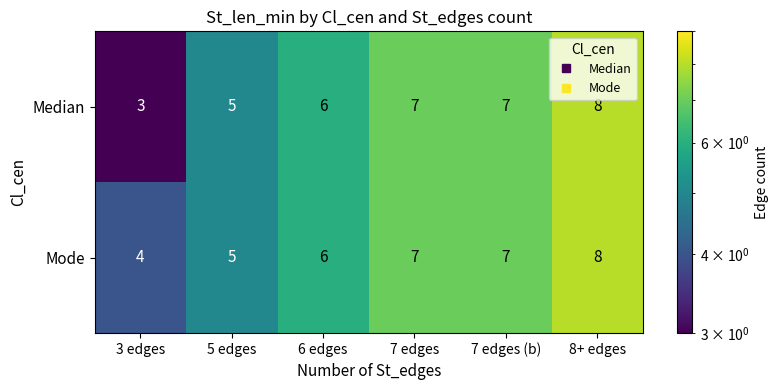

What is the greatest value displayed?

8